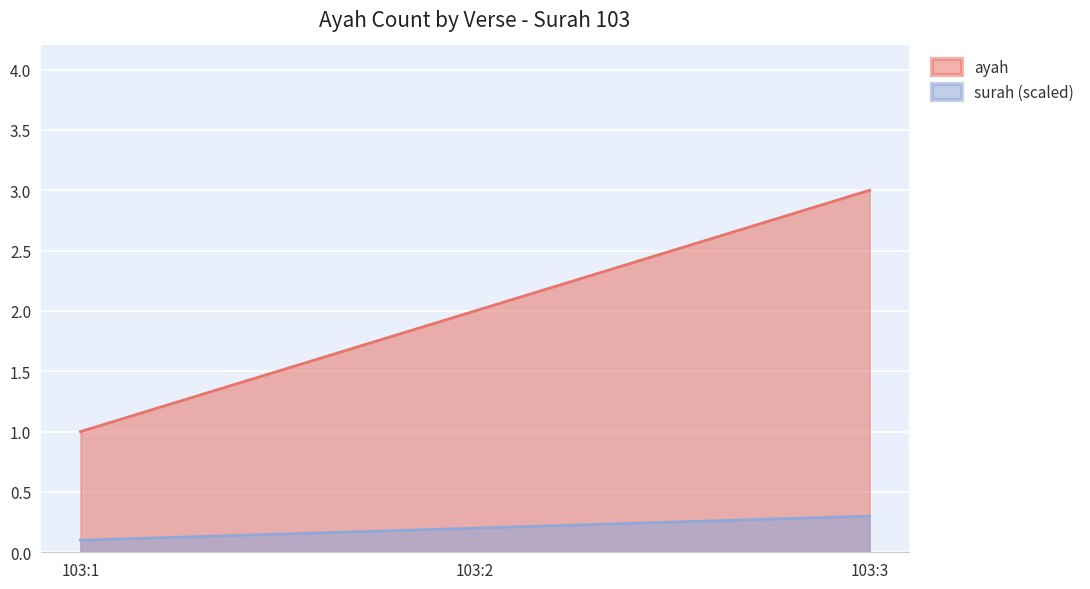

At which label is the value closest to 2?

103:2